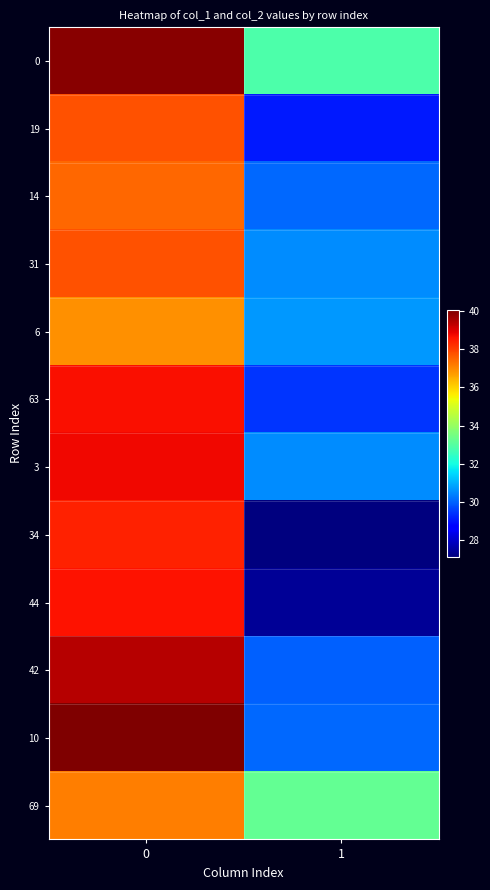

Which series has the widest spread of values?

34